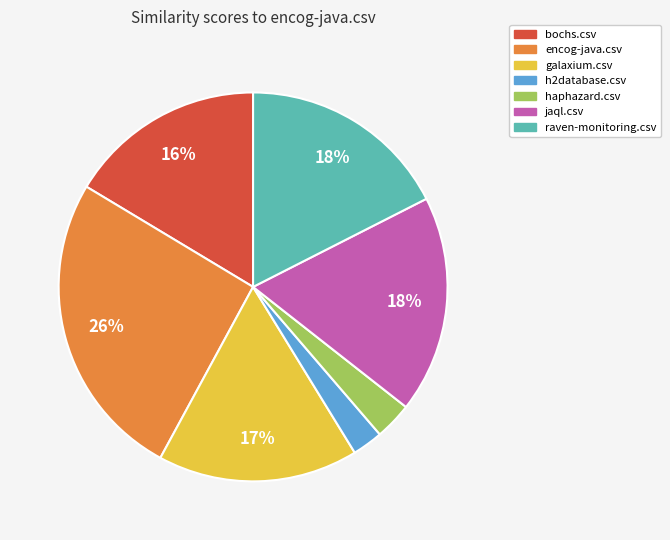

Which slice is the largest?

encog-java.csv